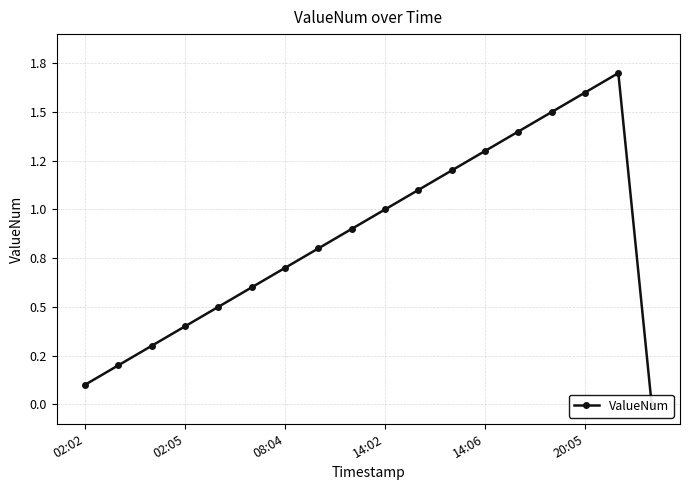

What is the change in value from 8 to 9?

+0.1